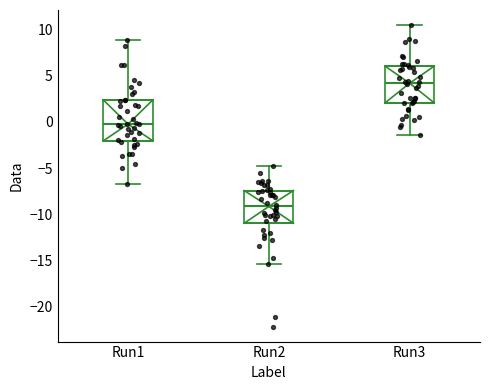

Which box has the lowest median line?

Run2